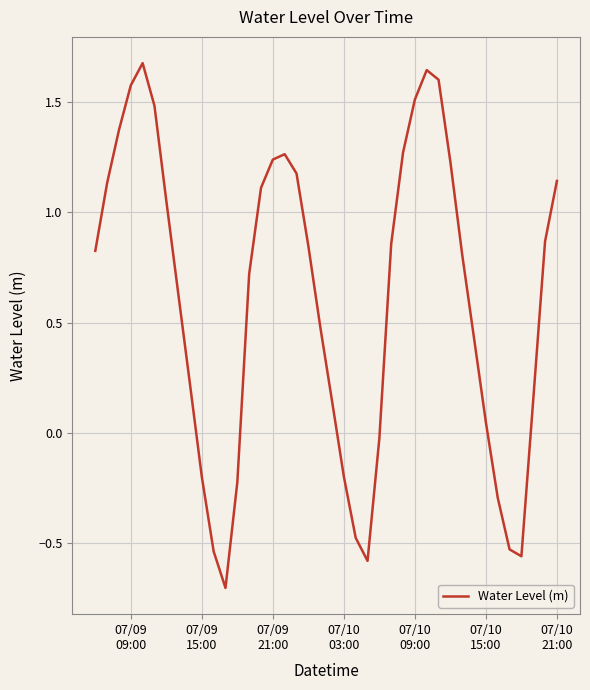

Does the chart display data point markers on the line(s)?

No